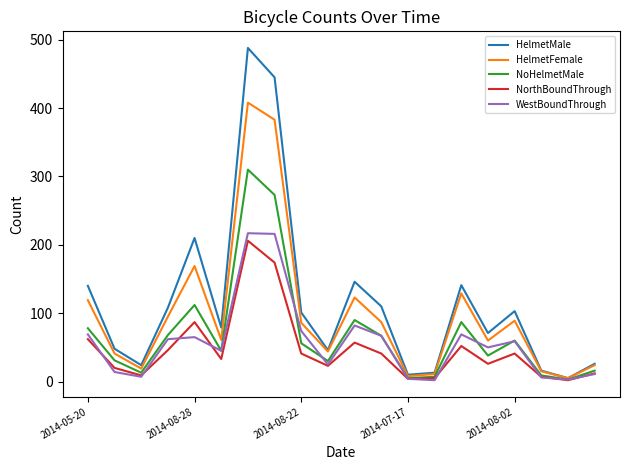

What is the minimum value shown in the chart?

2